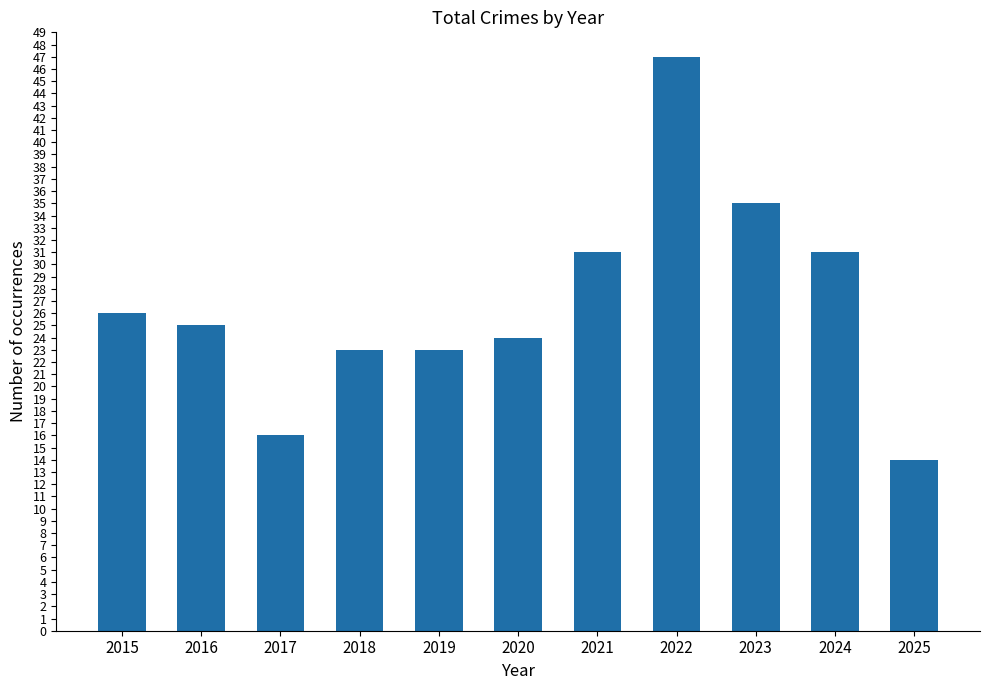

Which has a higher value, 2021 or 2020?

2021